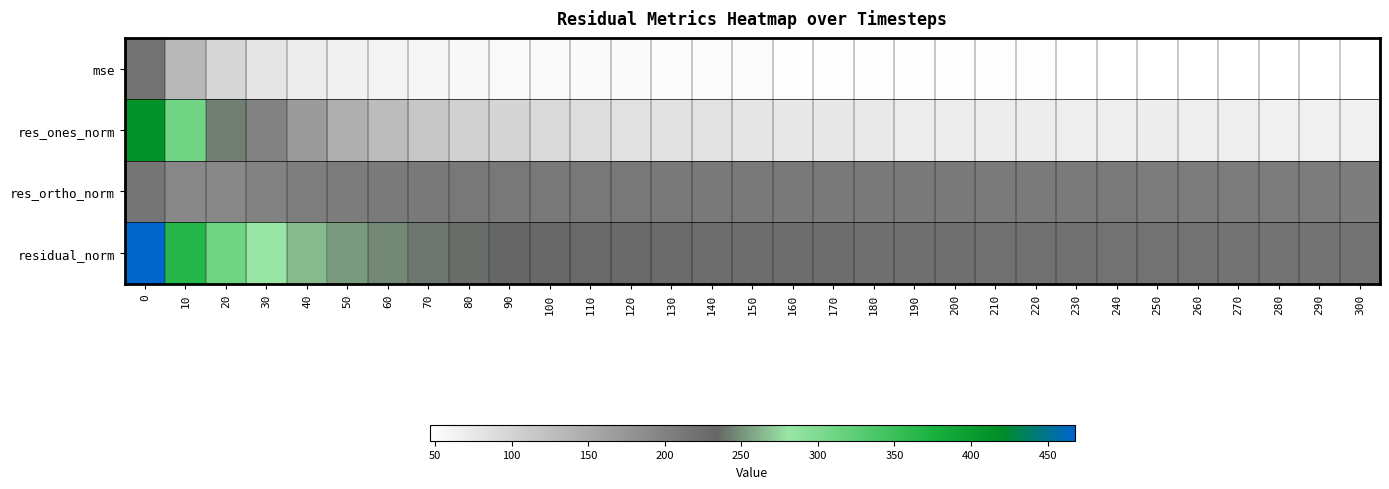

Count the number of data series in this chart.

4